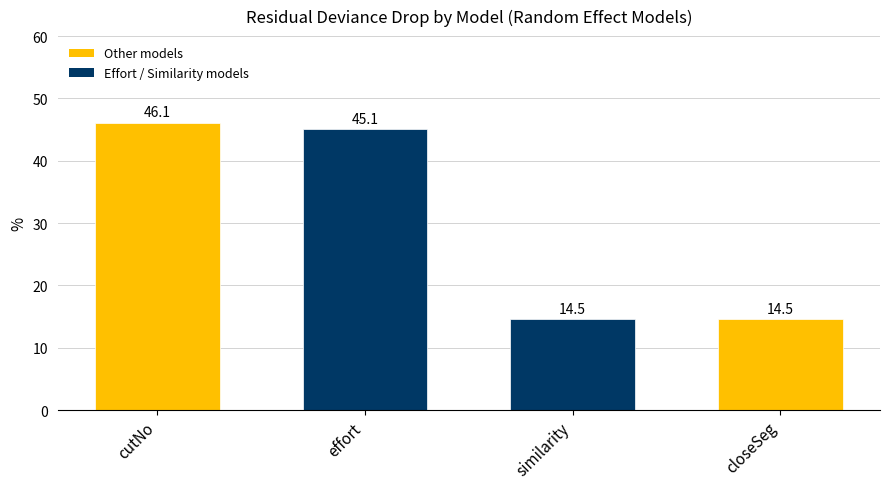

What is the difference between the maximum and minimum values?

31.6